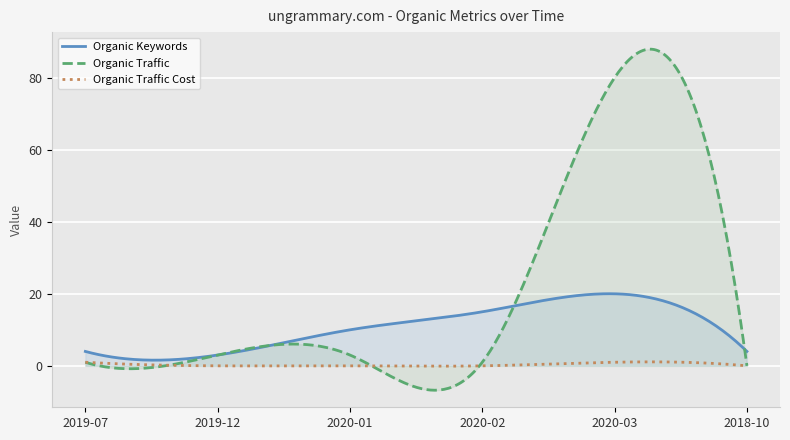

How many lines are shown in the chart?

3